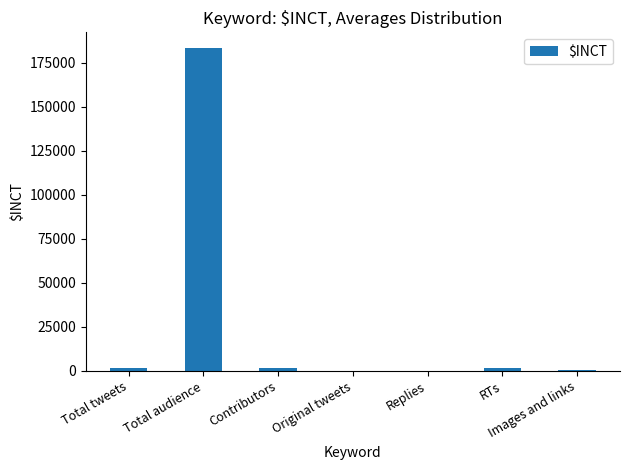

What is the sum of all values?

188399